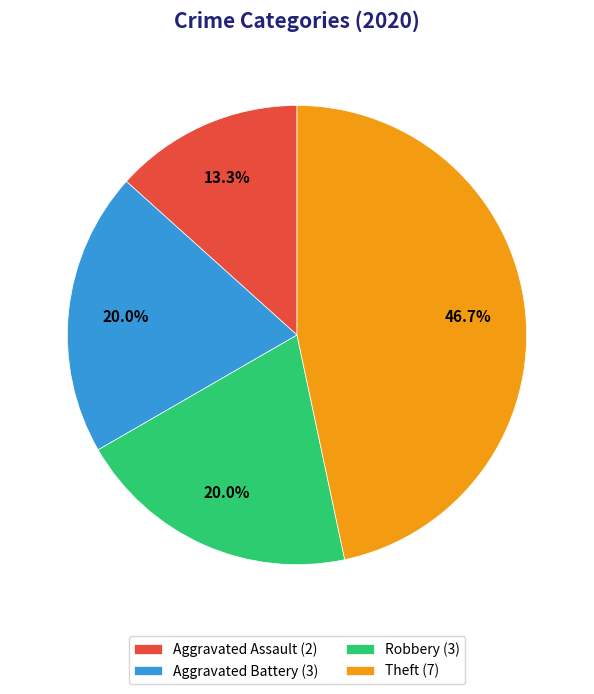

Which slice is the smallest?

Aggravated Assault